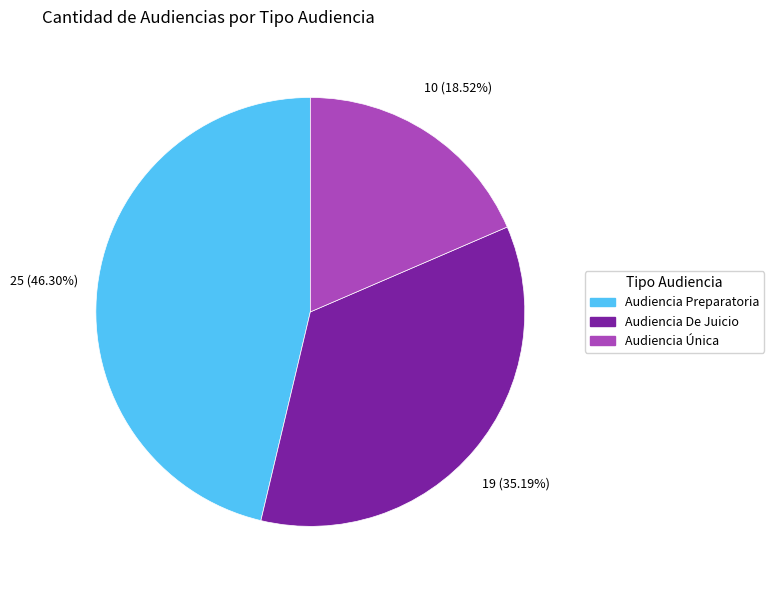

Does Audiencia Única account for over 50% of the chart?

No